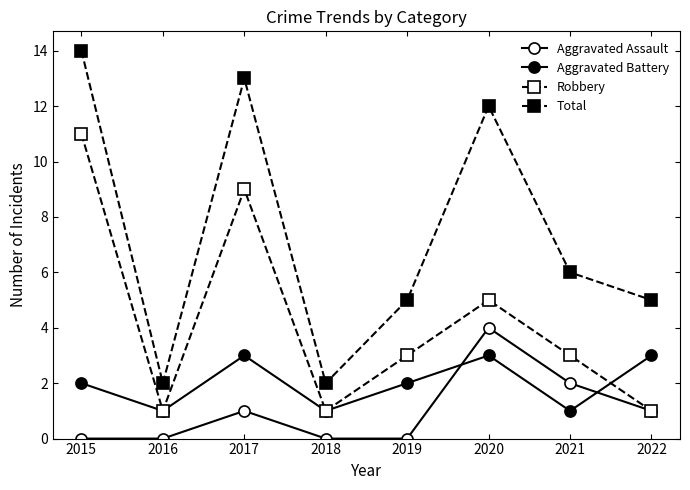

At which category does the chart reach its minimum across all series?

2015